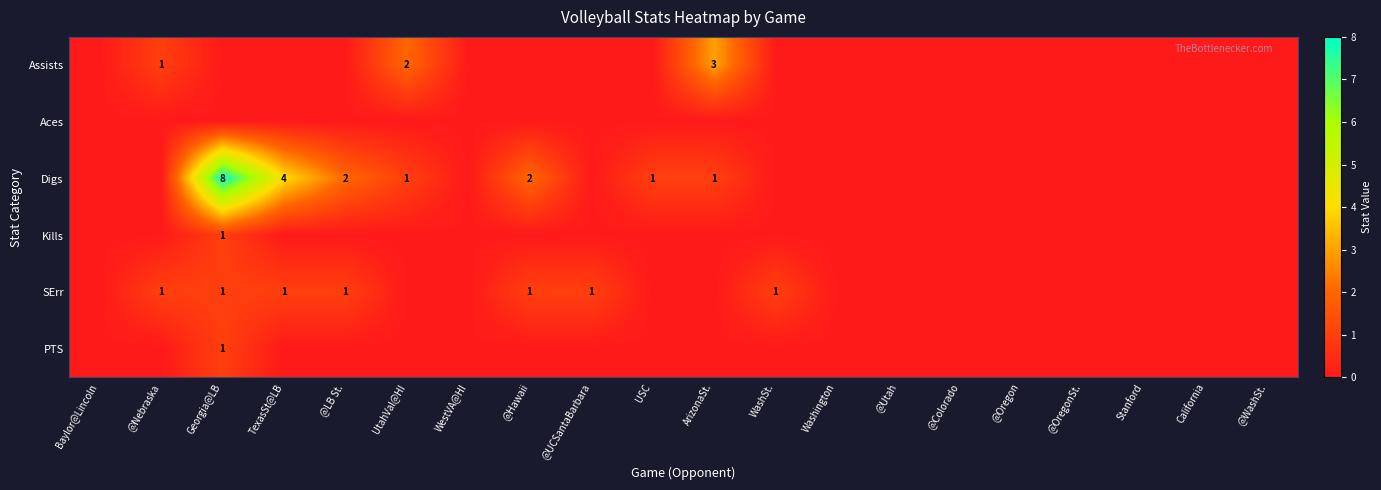

The value of Digs at TexasSt@LB is 2. True or false?

False